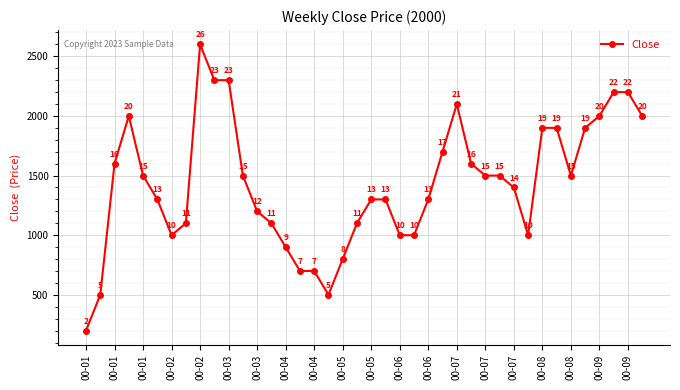

Reading left to right, extract all data points from this chart.

200	500	1600	2000	1500	1300	1000	1100	2600	2300	2300	1500	1200	1100	900	700	700	500	800	1100	1300	1300	1000	1000	1300	1700	2100	1600	1500	1500	1400	1000	1900	1900	1500	1900	2000	2200	2200	2000